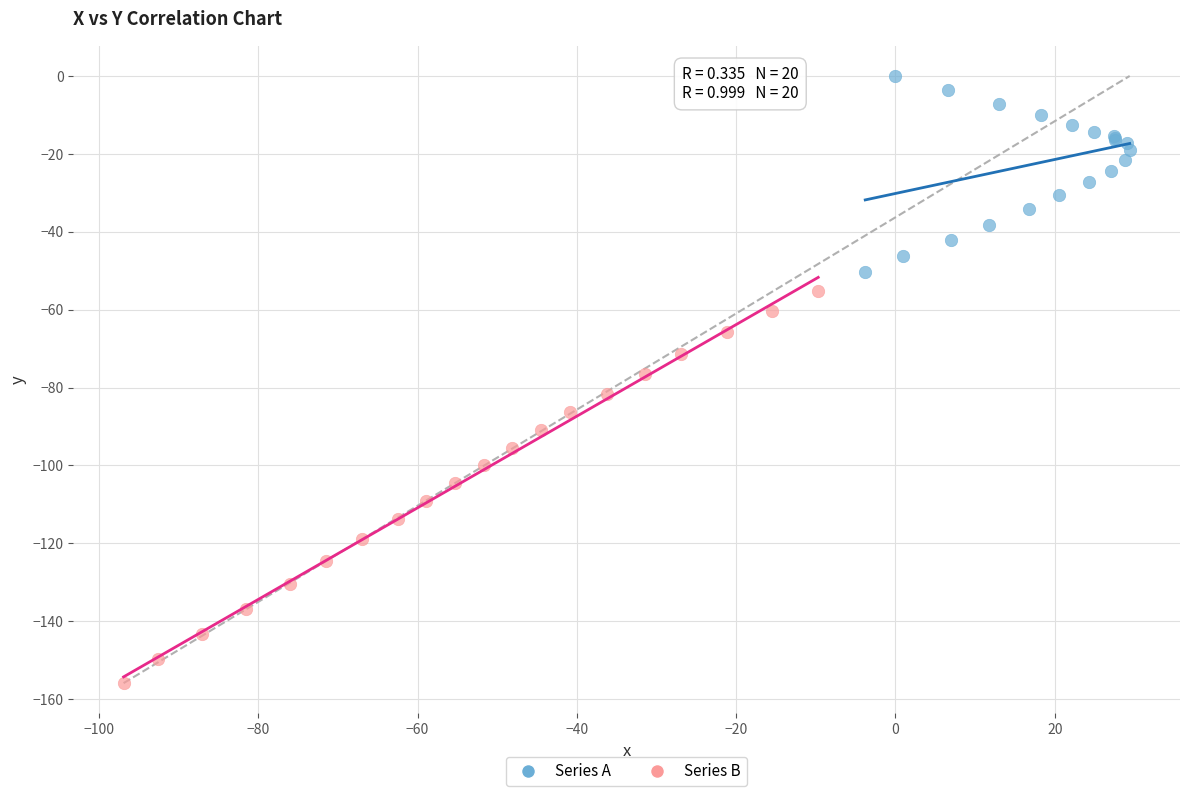

Which series reaches the minimum Y coordinate?

Series B